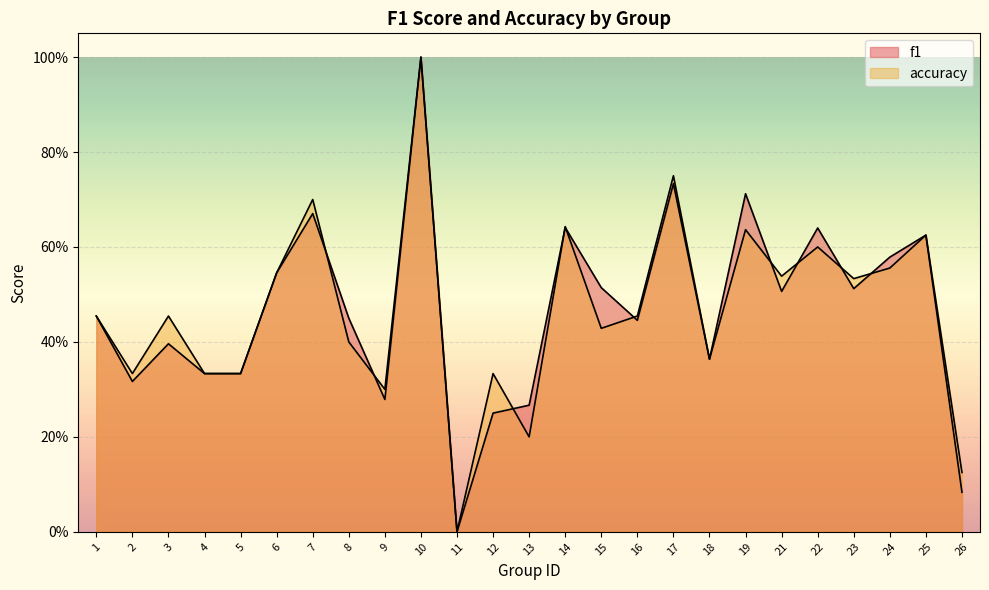

At which category is the sum across all series the highest?

10